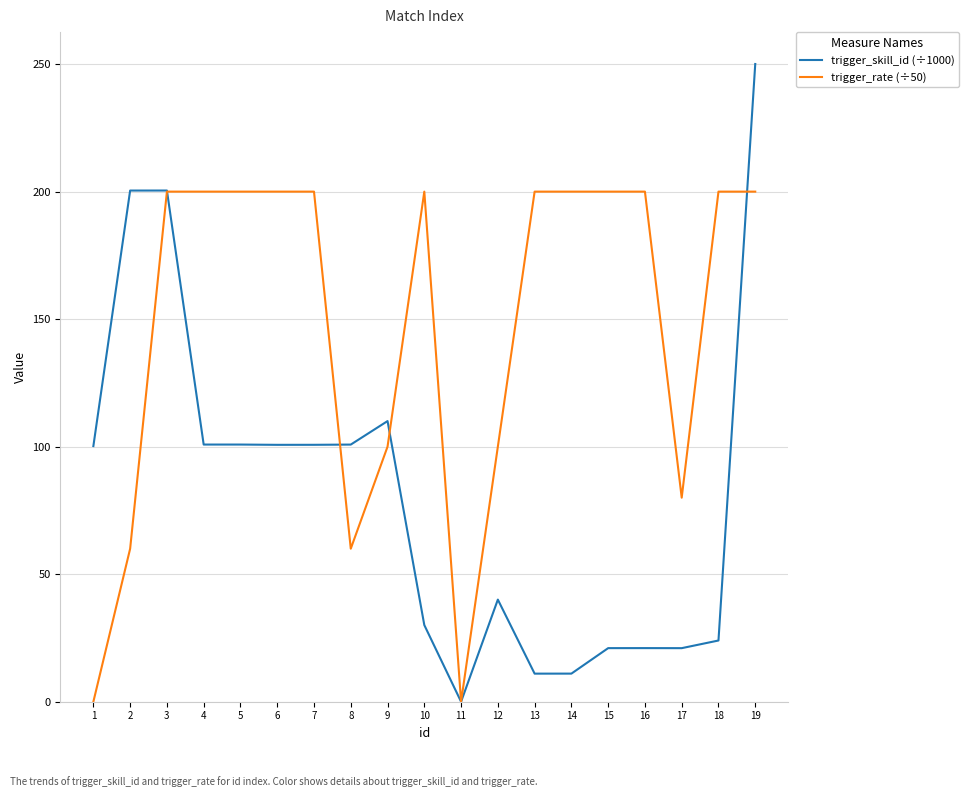

What is the highest value of the trigger_rate (÷50) series?

200.0